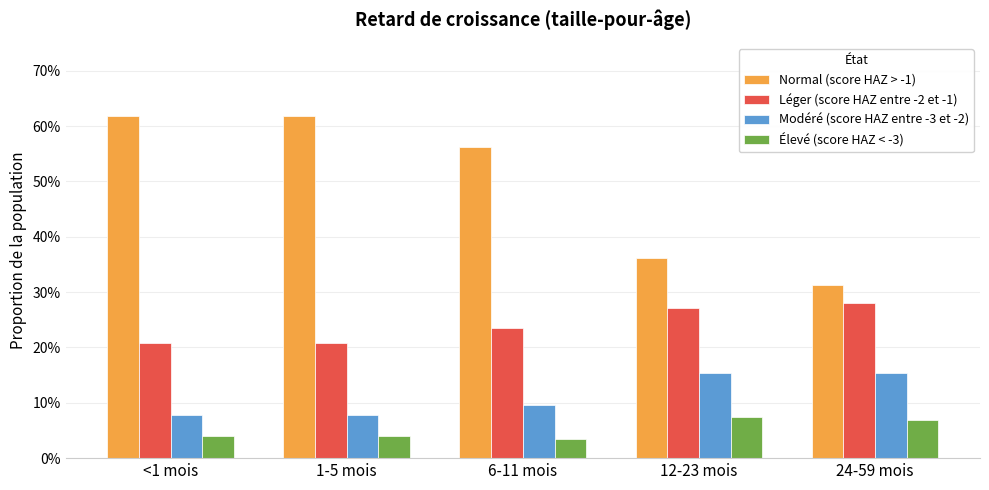

What position from the left is 1-5 mois?

2